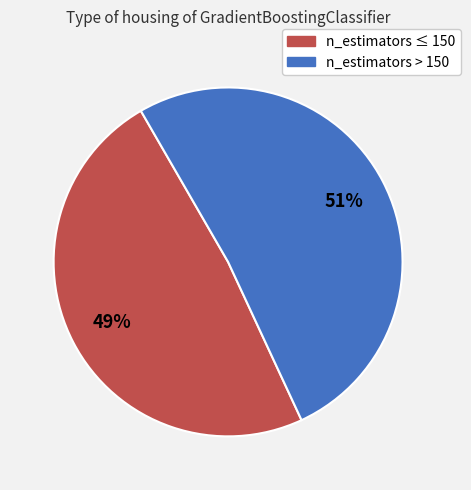

Does any single category account for the majority?

Yes